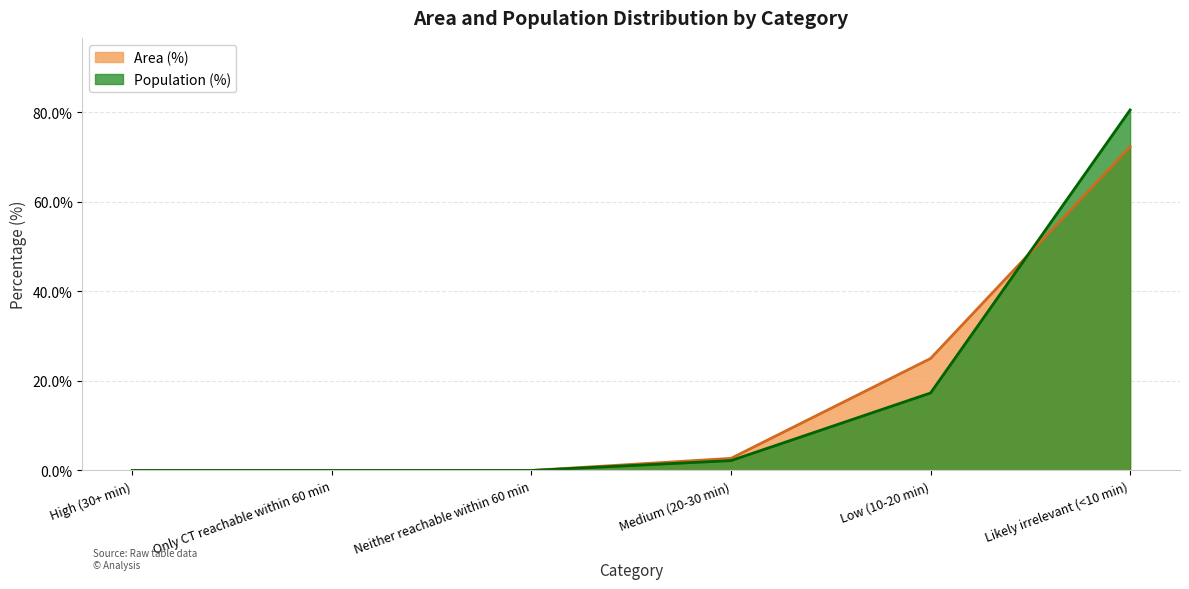

What is the average value of the Population (%) series?

16.7